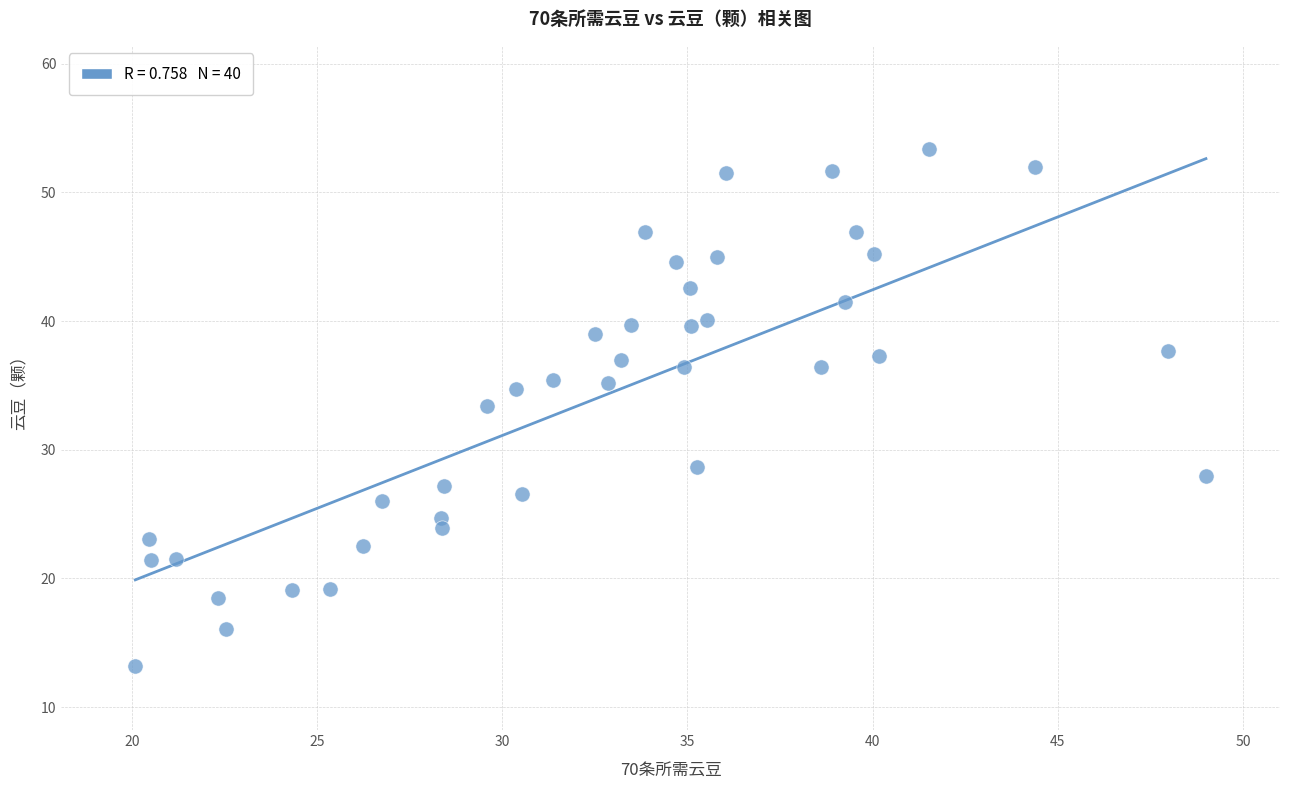

What is the range of Y values (max minus min)?

40.2